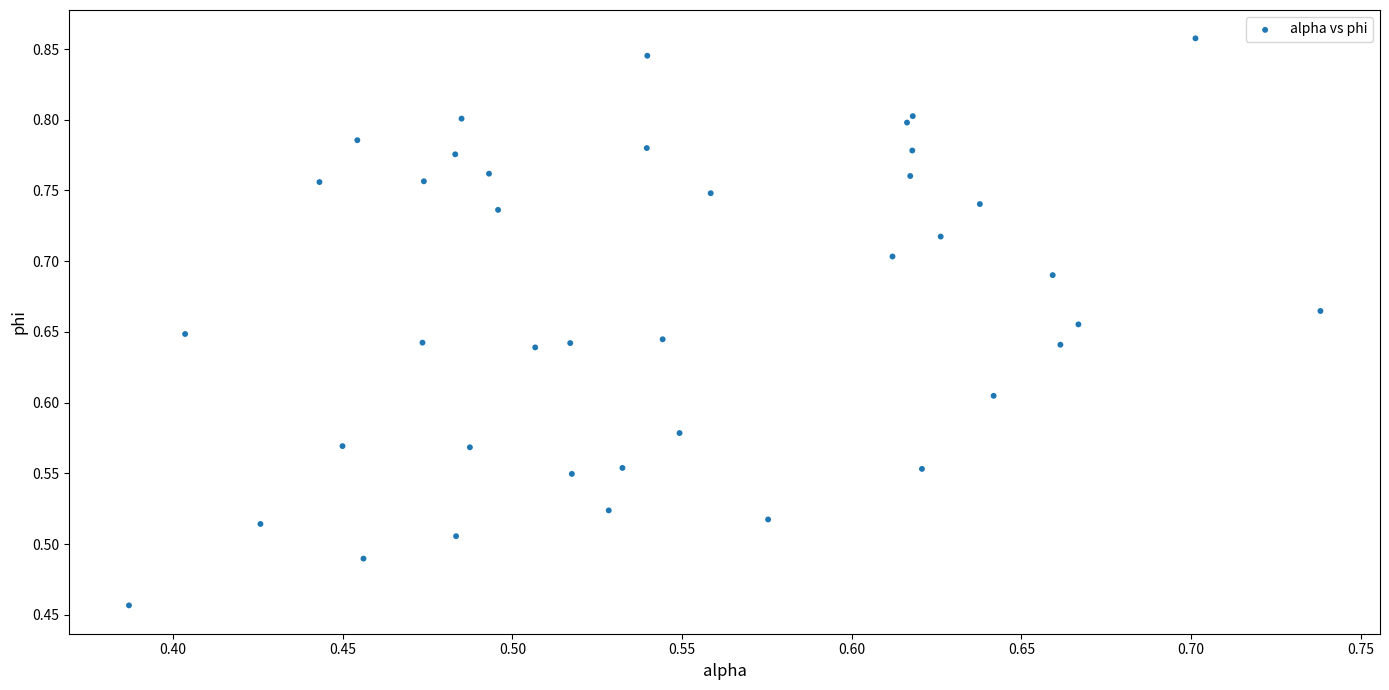

What is the range of Y values (max minus min)?

0.4